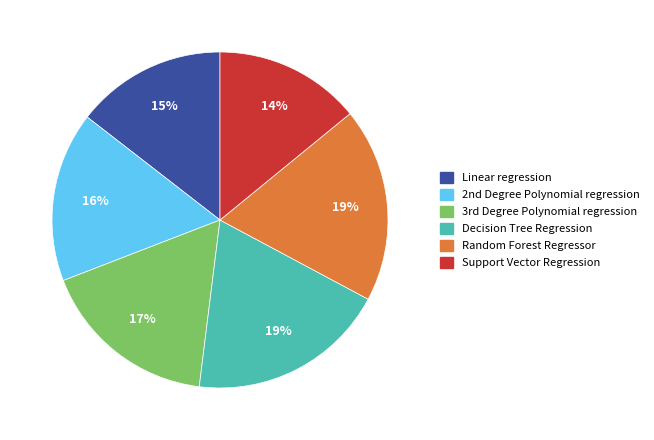

Combined, do Linear regression and Random Forest Regressor account for over 50%?

No